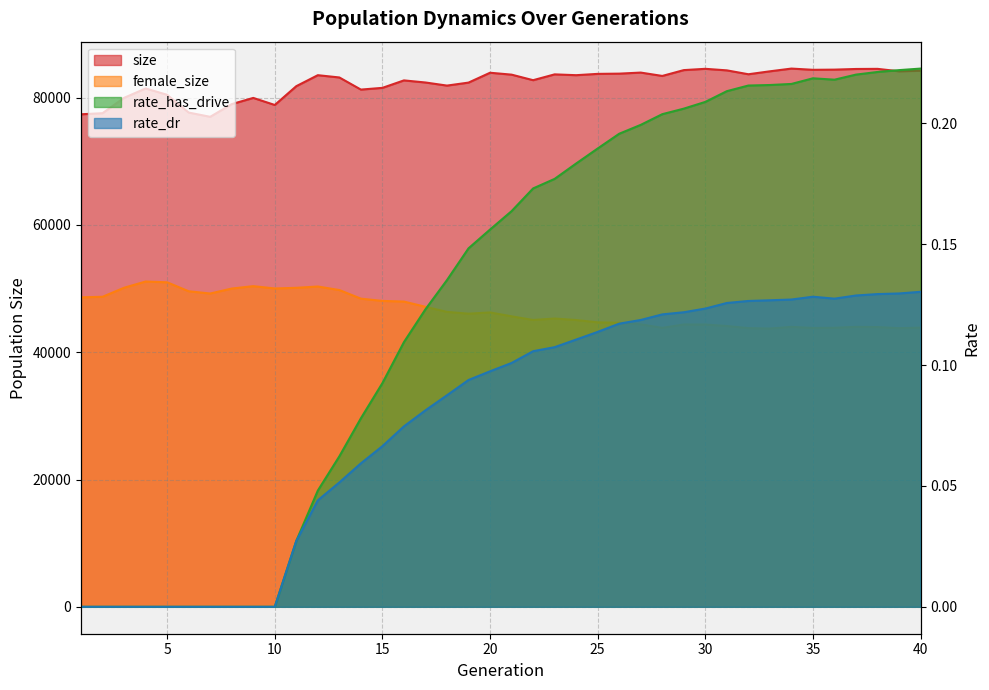

How many data points does each series have?

40